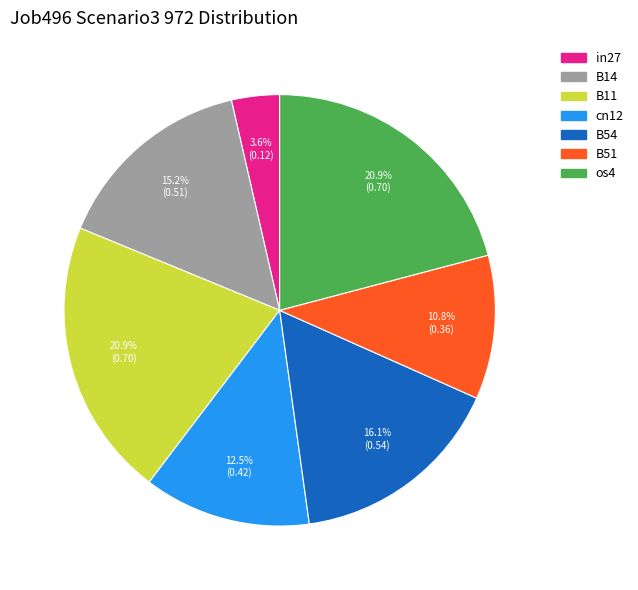

Which has a higher value, B14 or B11?

B11